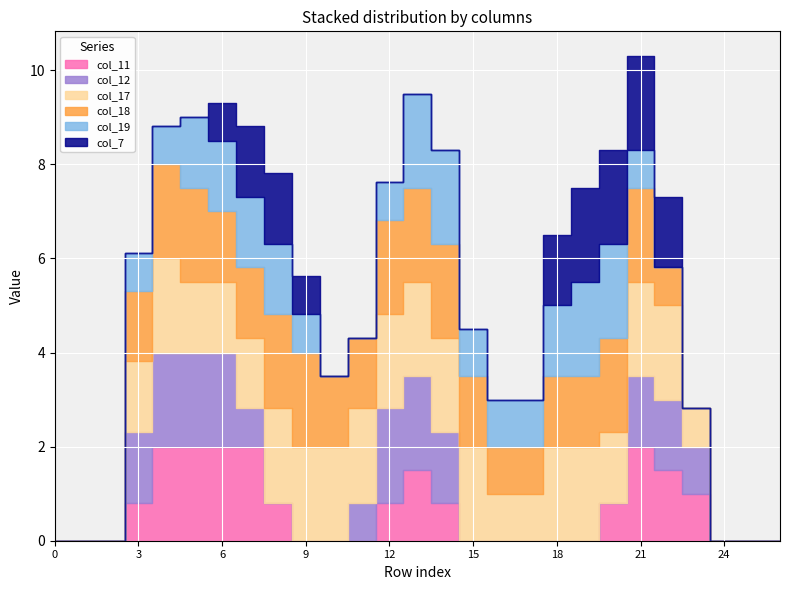

What is the sum of all col_17 values?

36.3